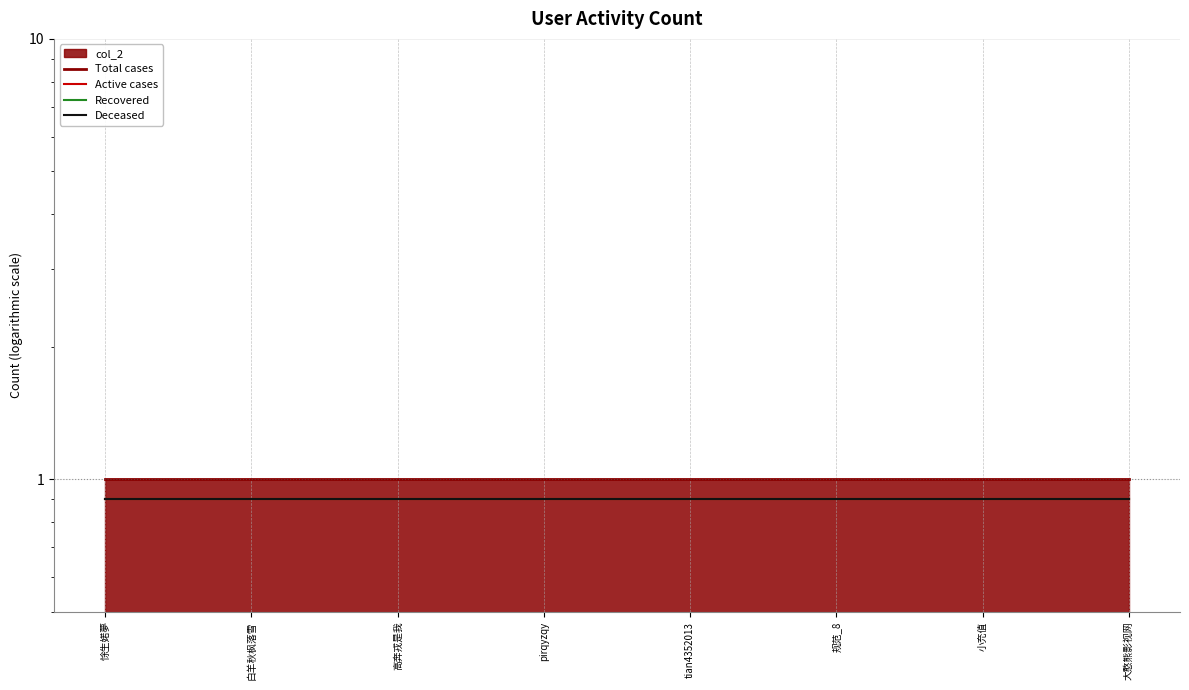

What is the label of the 7th point from the left?

小充值